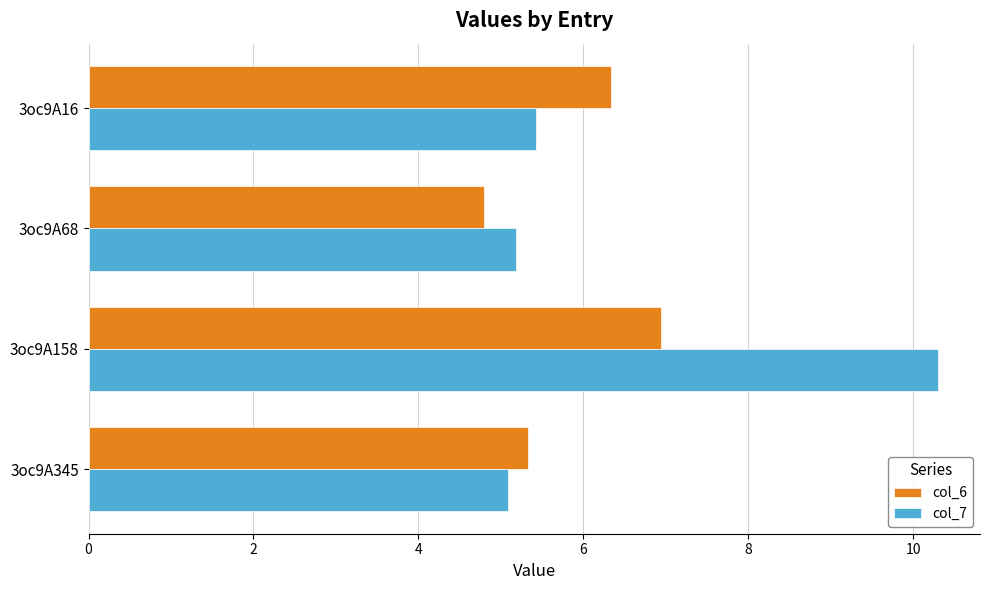

What is the lowest value of the col_6 series?

4.8